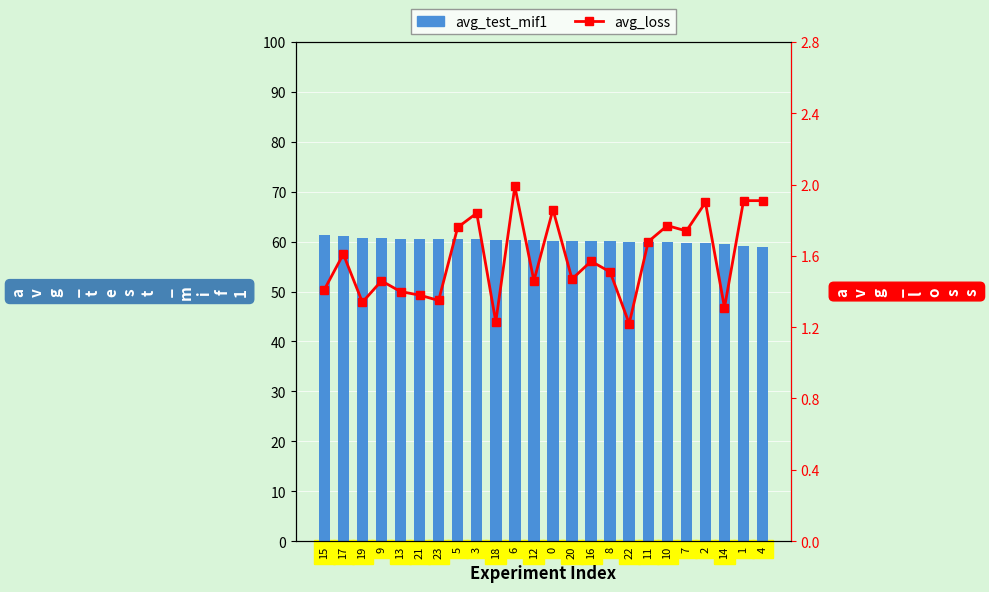

Is the value of avg_test_mif1 at 22 greater than the value of avg_loss at 20?

Yes